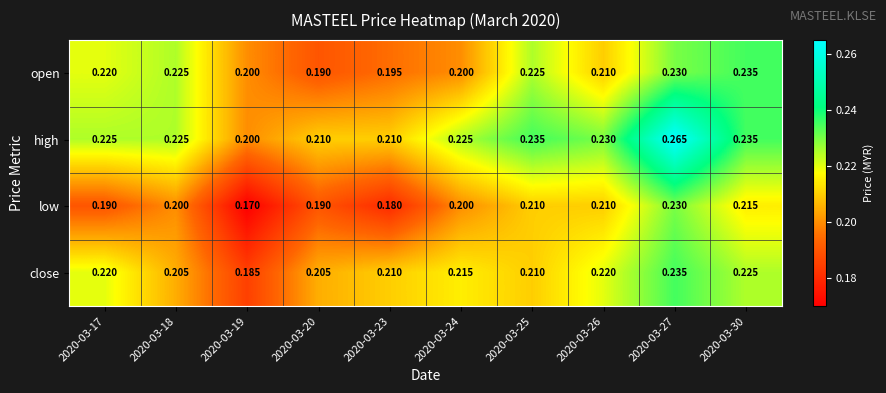

Is the value of low at 2020-03-24 greater than the value of open at 2020-03-23?

Yes